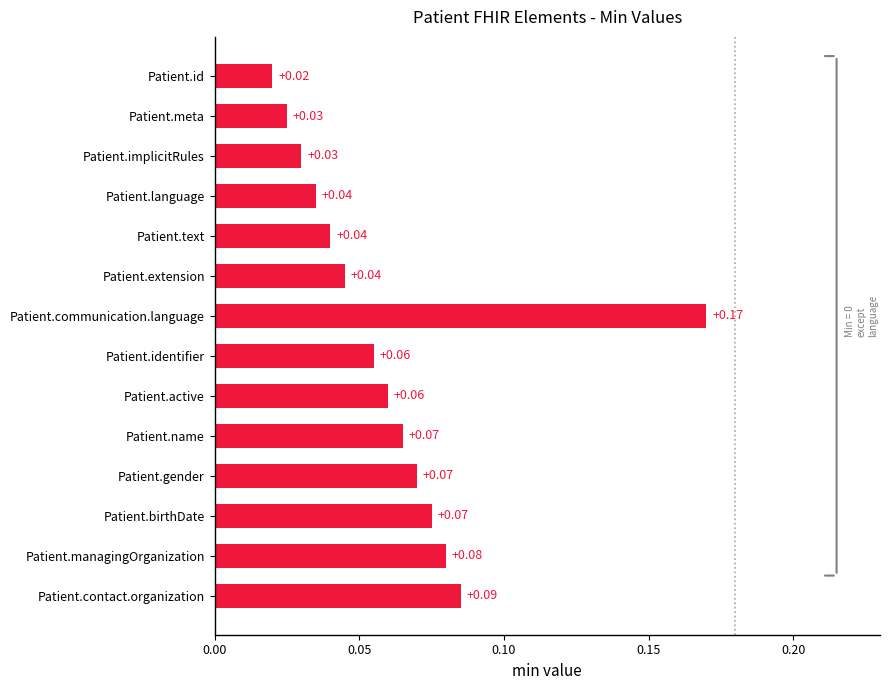

What is the sum of all values?

0.9